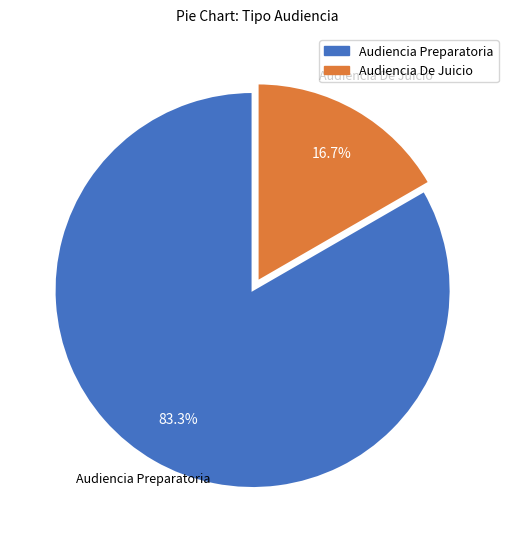

To the nearest percent, what portion does Audiencia Preparatoria represent?

83%